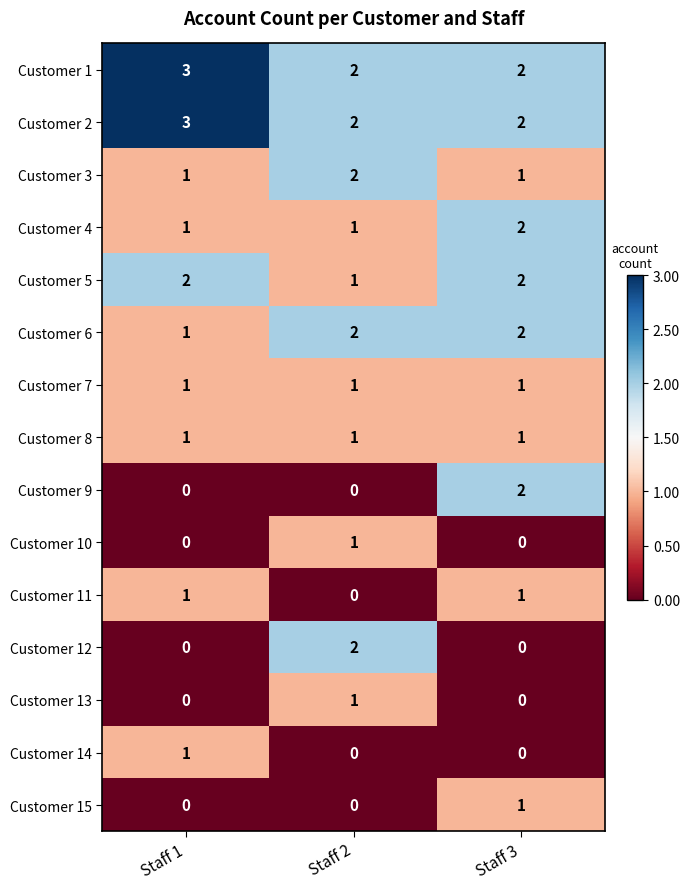

Which series changed the most between Staff 1 and Staff 2?

Customer 12